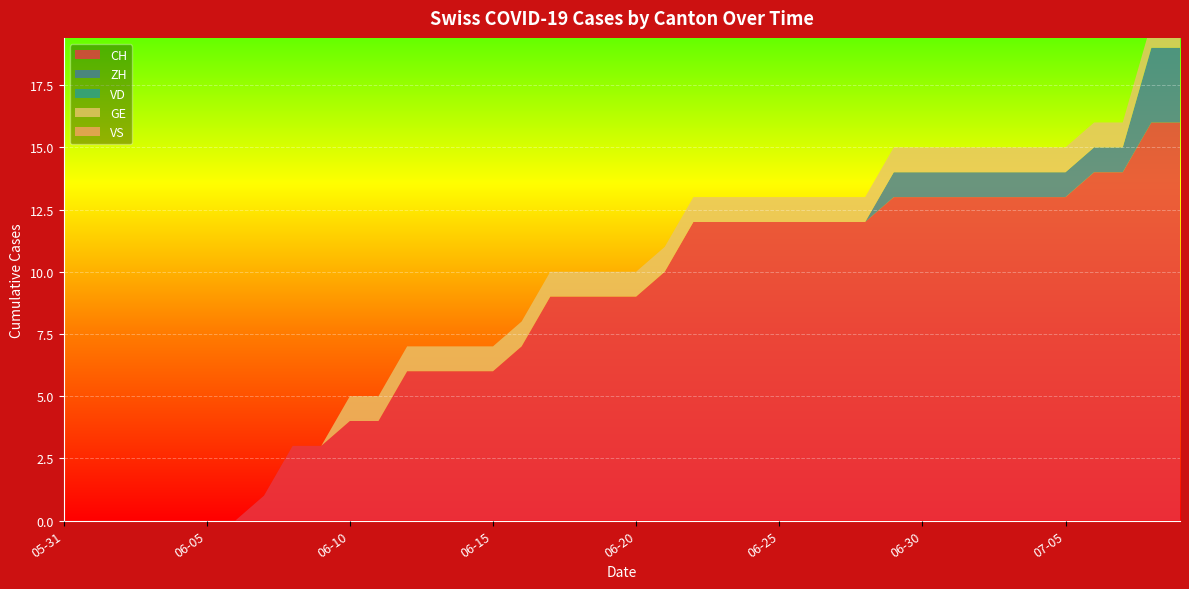

Reading right to left, extract all data points from this chart.

CH: 2020-07-09=16	2020-07-08=16	2020-07-07=14	2020-07-06=14	2020-07-05=13	2020-07-04=13	2020-07-03=13	2020-07-02=13	2020-07-01=13	2020-06-30=13	2020-06-29=13	2020-06-28=12	2020-06-27=12	2020-06-26=12	2020-06-25=12	2020-06-24=12	2020-06-23=12	2020-06-22=12	2020-06-21=10	2020-06-20=9	2020-06-19=9	2020-06-18=9	2020-06-17=9	2020-06-16=7	2020-06-15=6	2020-06-14=6	2020-06-13=6	2020-06-12=6	2020-06-11=4	2020-06-10=4	2020-06-09=3	2020-06-08=3	2020-06-07=1	2020-06-06=0	2020-06-05=0	2020-06-04=0	2020-06-03=0	2020-06-02=0	2020-06-01=0	2020-05-31=0
ZH: 2020-07-09=3	2020-07-08=3	2020-07-07=1	2020-07-06=1	2020-07-05=1	2020-07-04=1	2020-07-03=1	2020-07-02=1	2020-07-01=1	2020-06-30=1	2020-06-29=1	2020-06-28=0	2020-06-27=0	2020-06-26=0	2020-06-25=0	2020-06-24=0	2020-06-23=0	2020-06-22=0	2020-06-21=0	2020-06-20=0	2020-06-19=0	2020-06-18=0	2020-06-17=0	2020-06-16=0	2020-06-15=0	2020-06-14=0	2020-06-13=0	2020-06-12=0	2020-06-11=0	2020-06-10=0	2020-06-09=0	2020-06-08=0	2020-06-07=0	2020-06-06=0	2020-06-05=0	2020-06-04=0	2020-06-03=0	2020-06-02=0	2020-06-01=0	2020-05-31=0
VD: 2020-07-09=0	2020-07-08=0	2020-07-07=0	2020-07-06=0	2020-07-05=0	2020-07-04=0	2020-07-03=0	2020-07-02=0	2020-07-01=0	2020-06-30=0	2020-06-29=0	2020-06-28=0	2020-06-27=0	2020-06-26=0	2020-06-25=0	2020-06-24=0	2020-06-23=0	2020-06-22=0	2020-06-21=0	2020-06-20=0	2020-06-19=0	2020-06-18=0	2020-06-17=0	2020-06-16=0	2020-06-15=0	2020-06-14=0	2020-06-13=0	2020-06-12=0	2020-06-11=0	2020-06-10=0	2020-06-09=0	2020-06-08=0	2020-06-07=0	2020-06-06=0	2020-06-05=0	2020-06-04=0	2020-06-03=0	2020-06-02=0	2020-06-01=0	2020-05-31=0
GE: 2020-07-09=1	2020-07-08=1	2020-07-07=1	2020-07-06=1	2020-07-05=1	2020-07-04=1	2020-07-03=1	2020-07-02=1	2020-07-01=1	2020-06-30=1	2020-06-29=1	2020-06-28=1	2020-06-27=1	2020-06-26=1	2020-06-25=1	2020-06-24=1	2020-06-23=1	2020-06-22=1	2020-06-21=1	2020-06-20=1	2020-06-19=1	2020-06-18=1	2020-06-17=1	2020-06-16=1	2020-06-15=1	2020-06-14=1	2020-06-13=1	2020-06-12=1	2020-06-11=1	2020-06-10=1	2020-06-09=0	2020-06-08=0	2020-06-07=0	2020-06-06=0	2020-06-05=0	2020-06-04=0	2020-06-03=0	2020-06-02=0	2020-06-01=0	2020-05-31=0
VS: 2020-07-09=0	2020-07-08=0	2020-07-07=0	2020-07-06=0	2020-07-05=0	2020-07-04=0	2020-07-03=0	2020-07-02=0	2020-07-01=0	2020-06-30=0	2020-06-29=0	2020-06-28=0	2020-06-27=0	2020-06-26=0	2020-06-25=0	2020-06-24=0	2020-06-23=0	2020-06-22=0	2020-06-21=0	2020-06-20=0	2020-06-19=0	2020-06-18=0	2020-06-17=0	2020-06-16=0	2020-06-15=0	2020-06-14=0	2020-06-13=0	2020-06-12=0	2020-06-11=0	2020-06-10=0	2020-06-09=0	2020-06-08=0	2020-06-07=0	2020-06-06=0	2020-06-05=0	2020-06-04=0	2020-06-03=0	2020-06-02=0	2020-06-01=0	2020-05-31=0